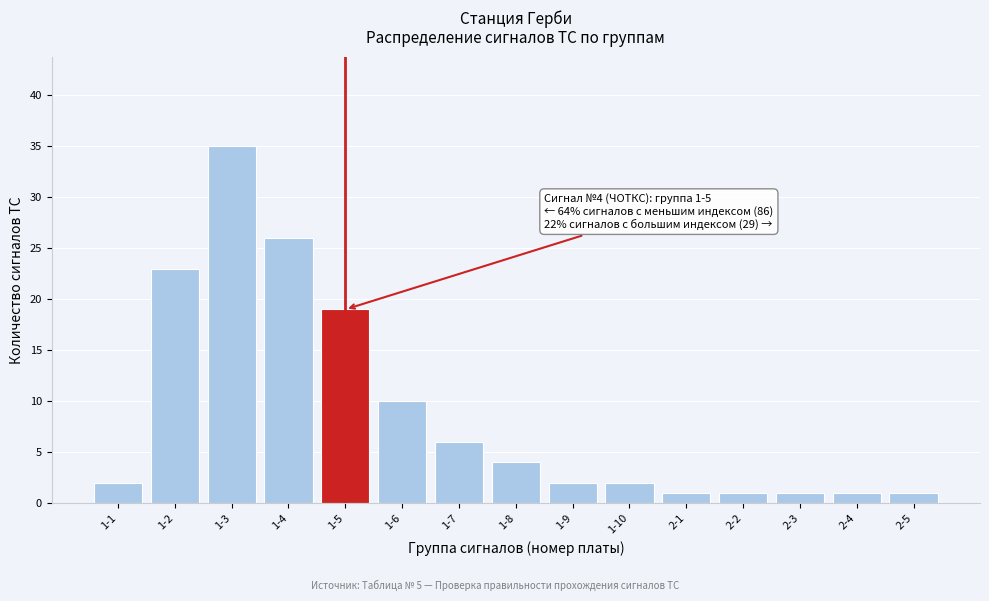

Reading right to left, list all the values displayed in this chart.

2-5=1	2-4=1	2-3=1	2-2=1	2-1=1	1-10=2	1-9=2	1-8=4	1-7=6	1-6=10	1-5=19	1-4=26	1-3=35	1-2=23	1-1=2